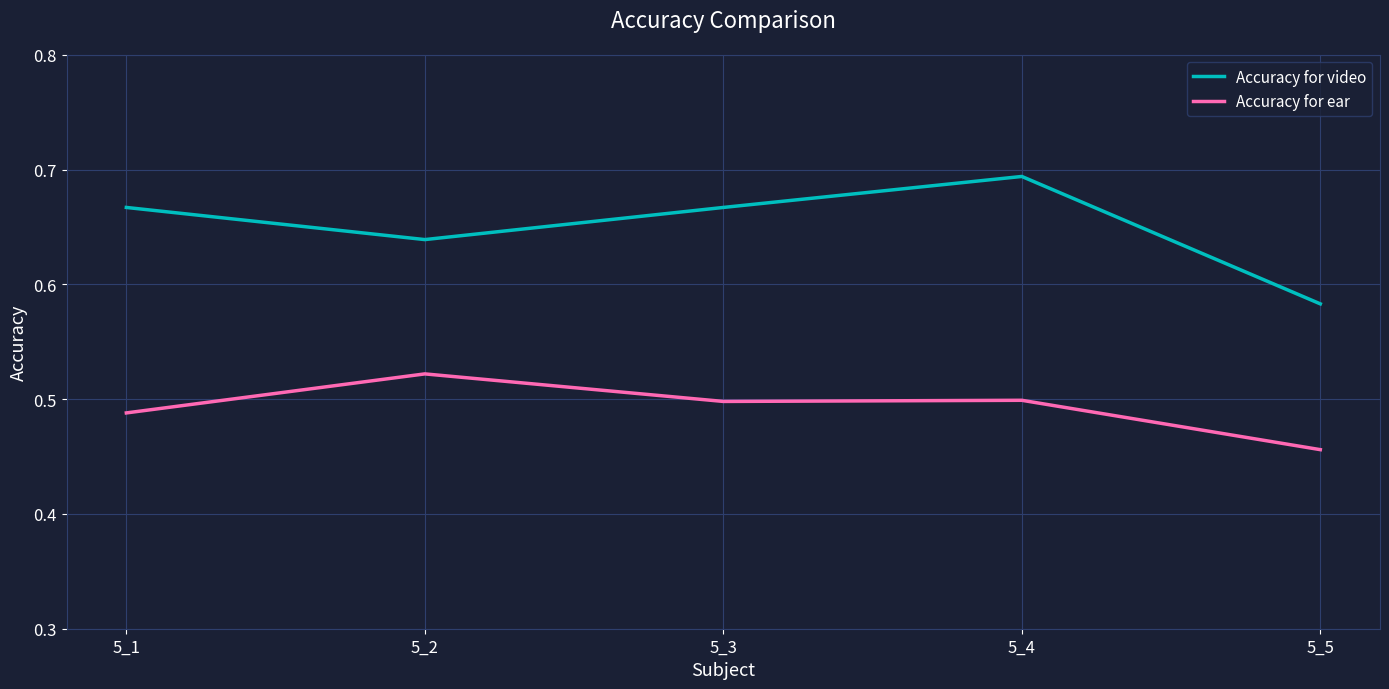

What is the sum of all Accuracy for ear values?

2.5